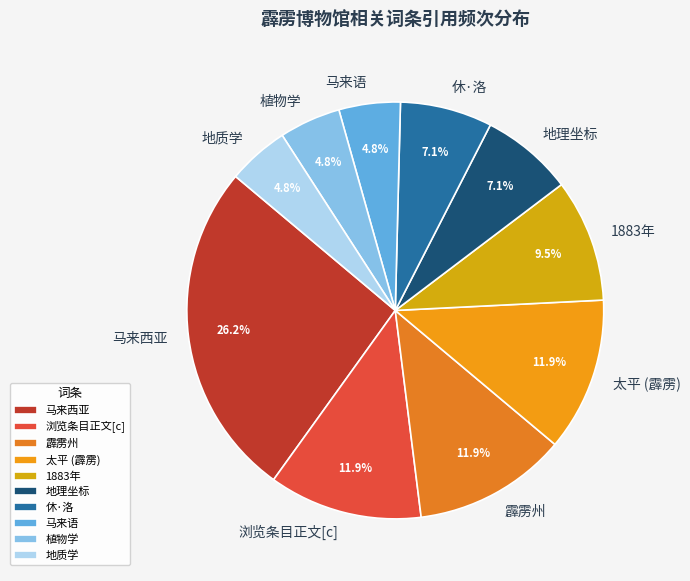

What percentage is the 地质学 slice, to the nearest percent?

5%